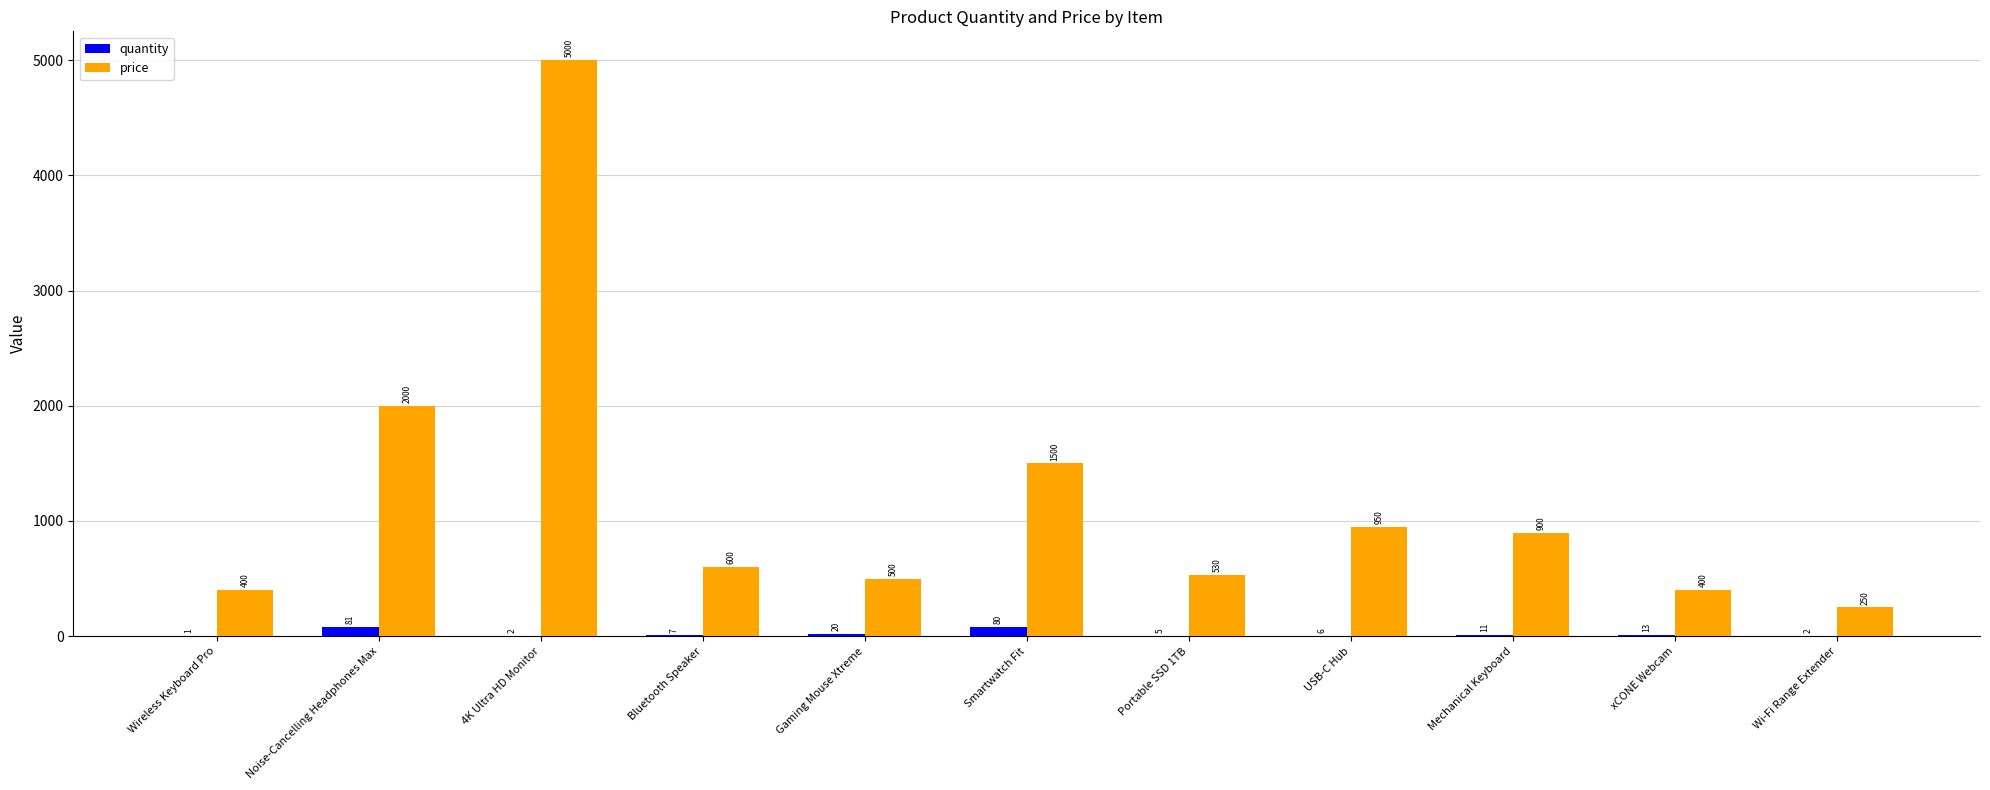

Which series has the largest total across all categories?

price